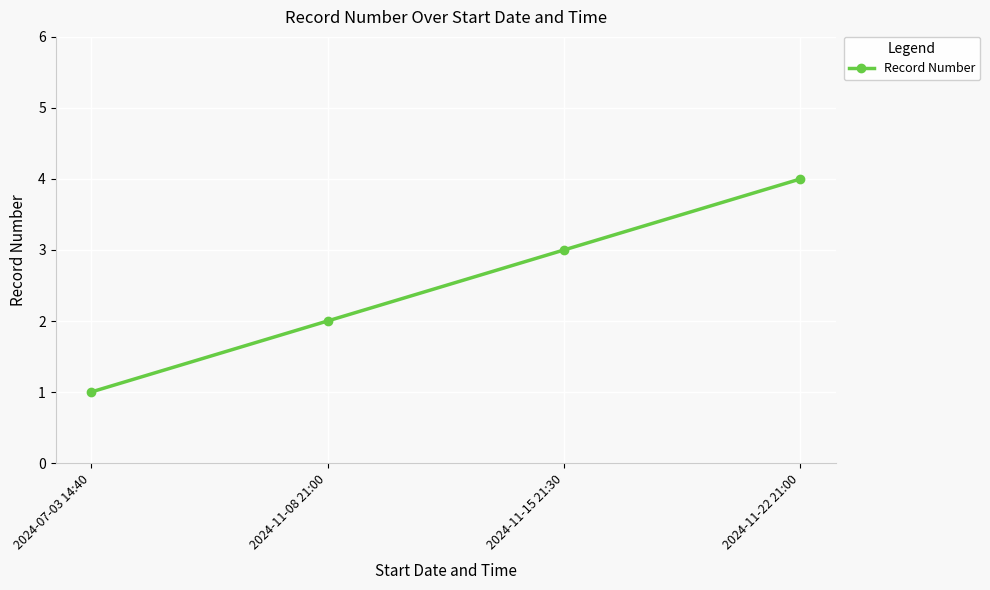

What is the label of the 2nd point from the right?

2024-11-15 21:30